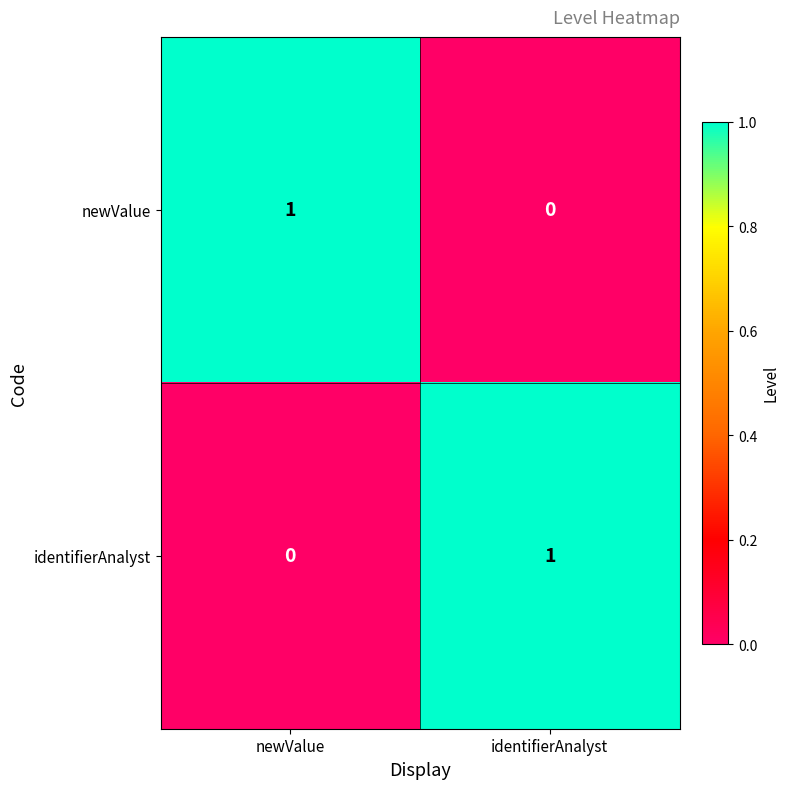

The value of newValue at newValue is 1. True or false?

True